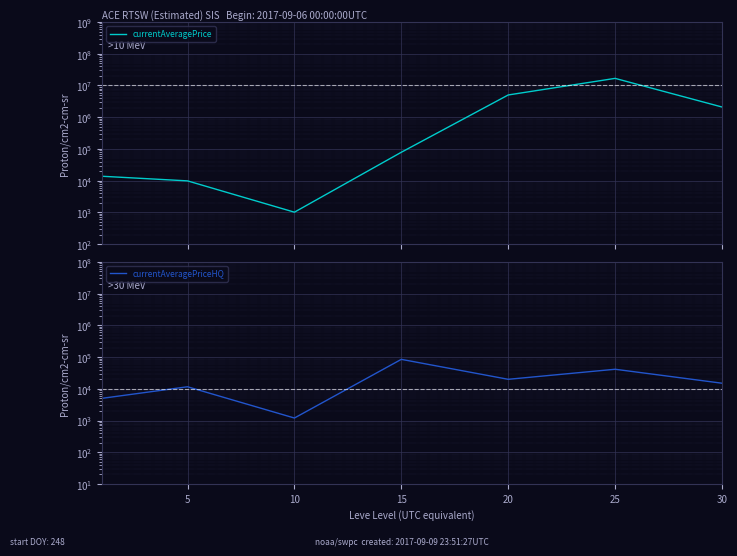

Where is currentAveragePriceHQ nearest to the value 42981?

25